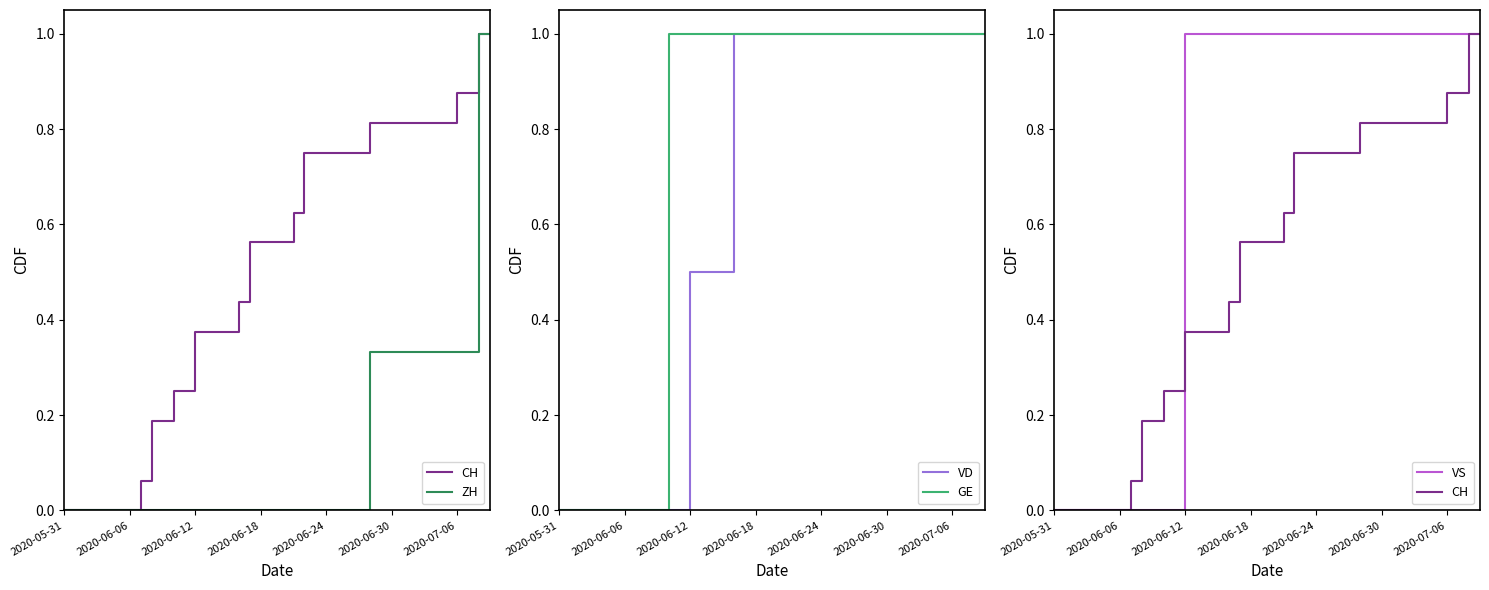

What is the maximum value shown in the chart?

1.0